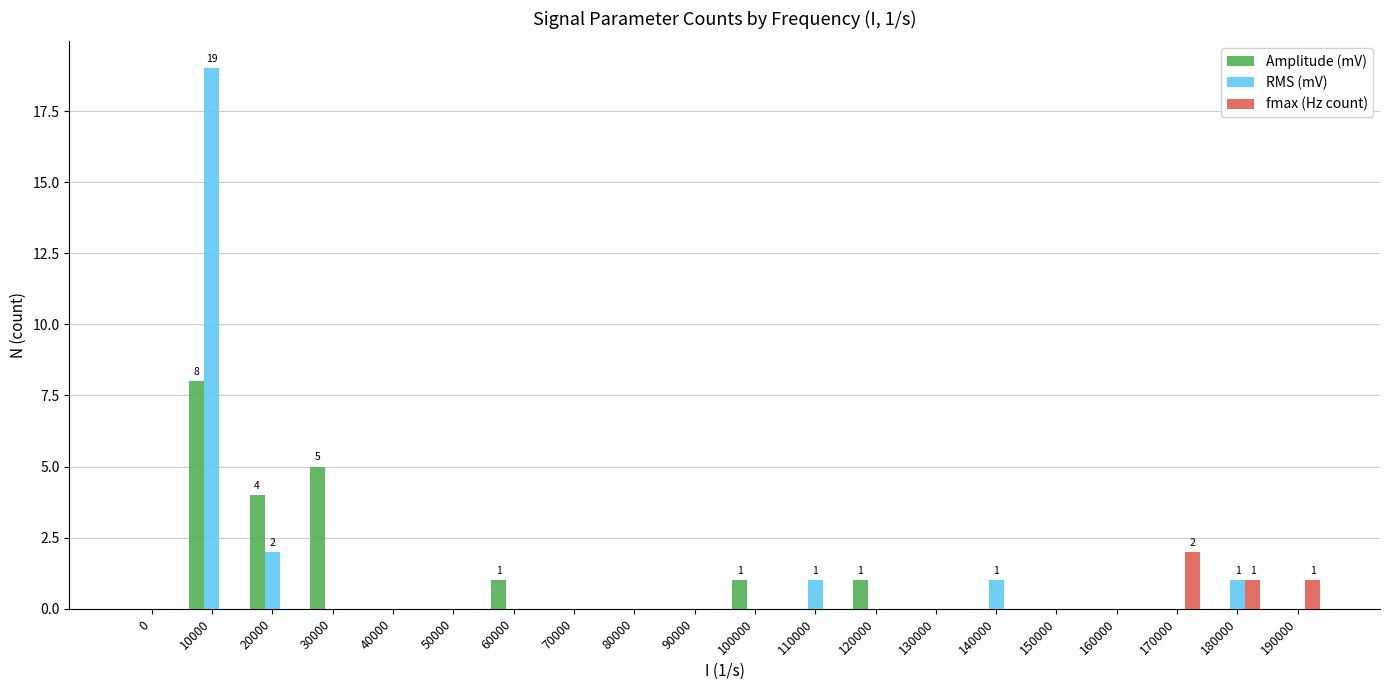

How many groups of bars are there?

20